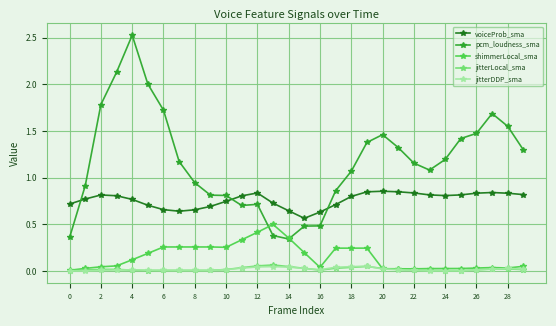

Which series has the largest total across all categories?

pcm_loudness_sma